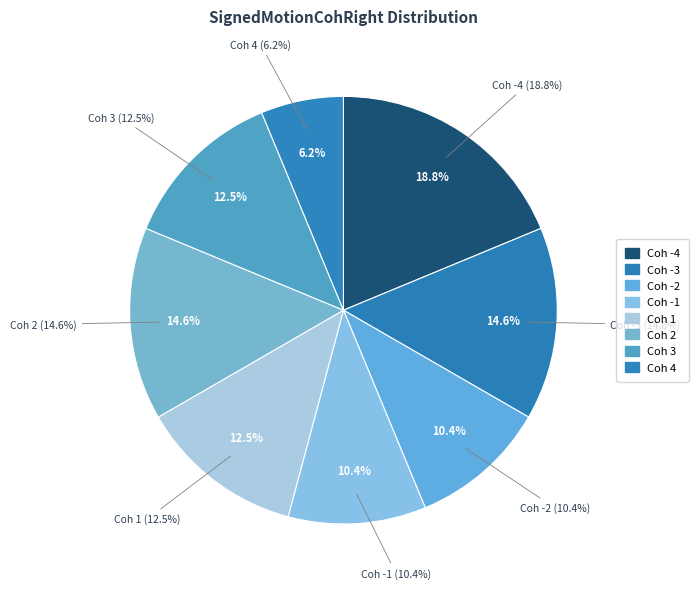

True or false: -2 accounts for 10% of the total.

True